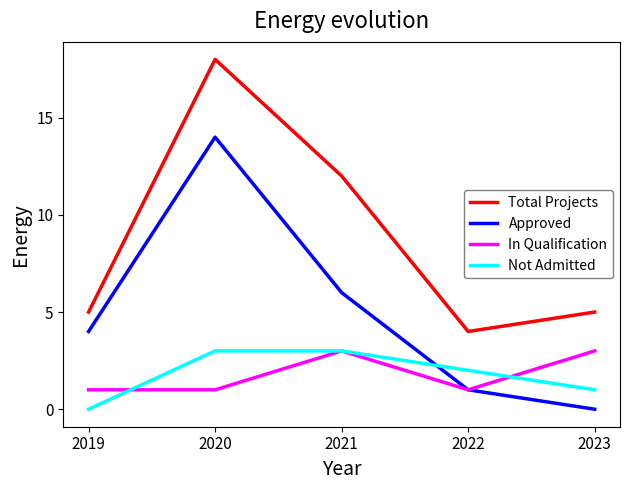

True or false: Not Admitted has more than 2 interior local peaks.

False